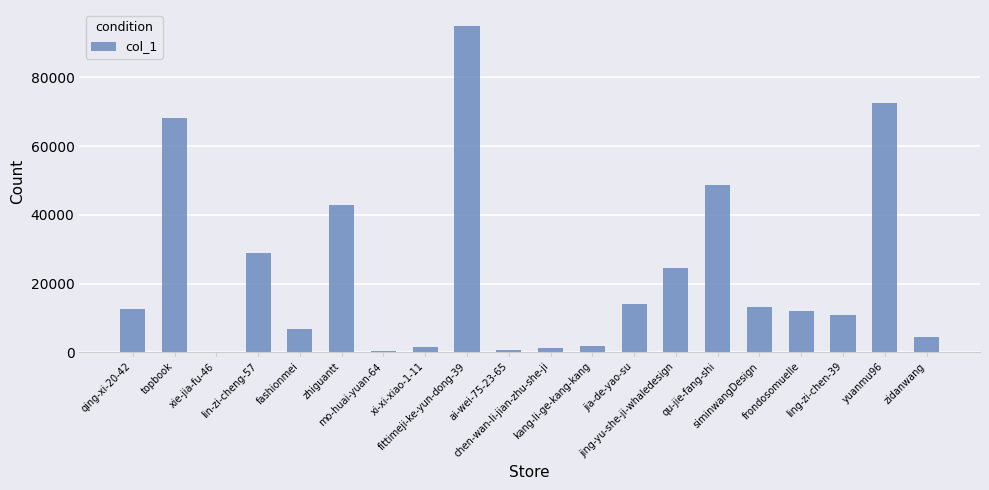

What is the sum of all values?

460005